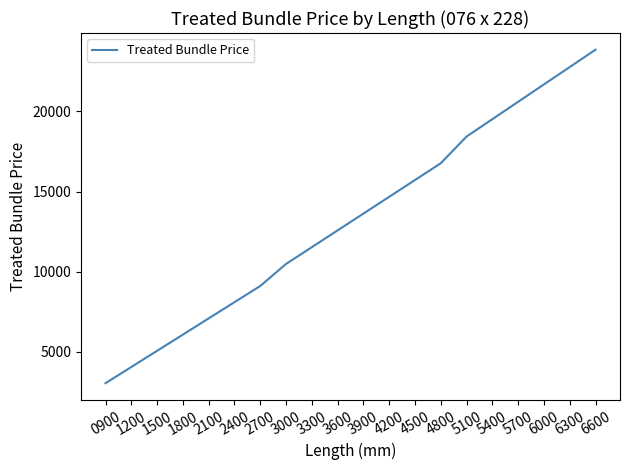

What is the approximate value at 4800?

16768.0